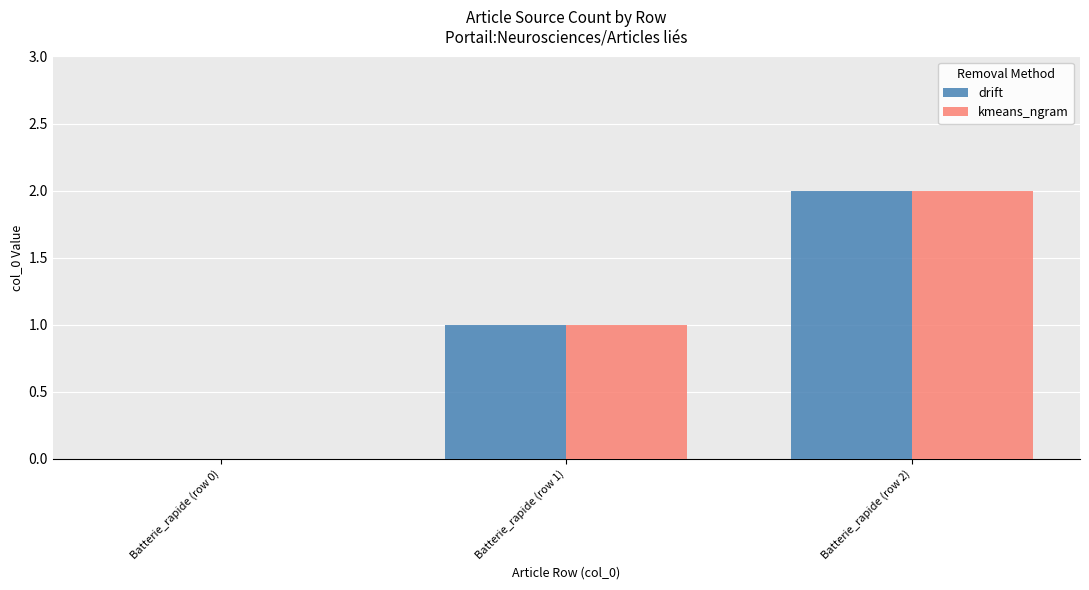

At which category is the sum across all series the highest?

Batterie_rapide (row 2)